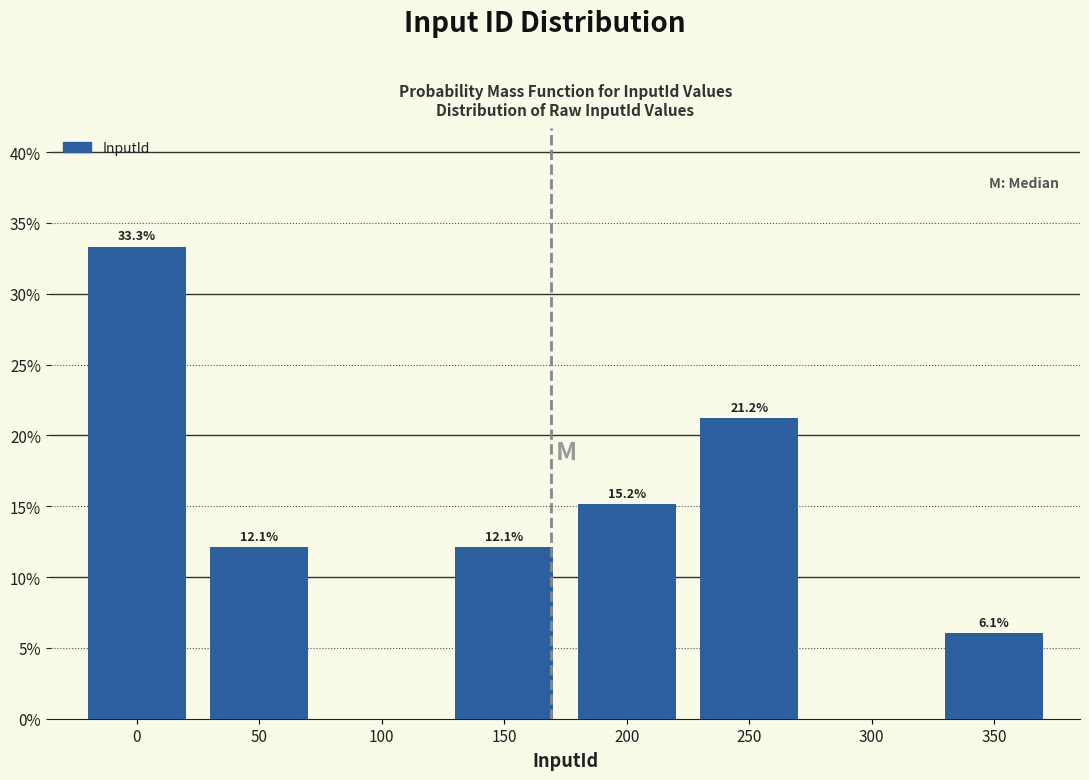

Reading right to left, transcribe all the data shown in this chart.

350=6.1	300=0.0	250=21.2	200=15.2	150=12.1	100=0.0	50=12.1	0=33.3